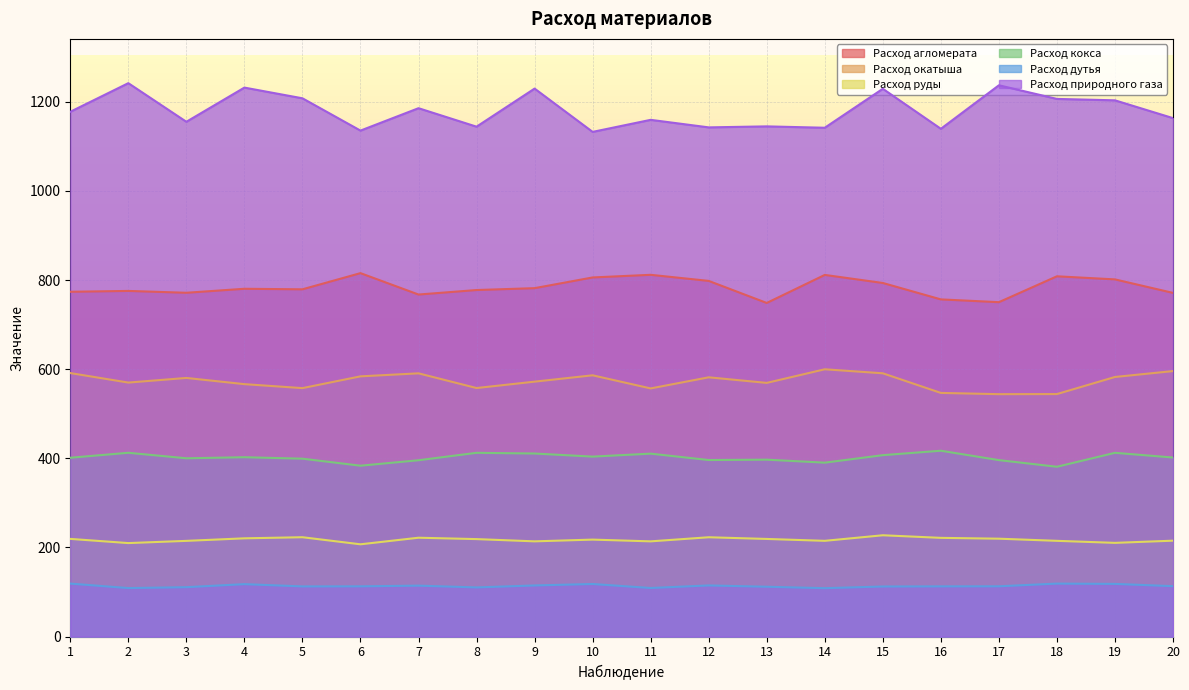

What is the total value across all series at 13?

3191.1